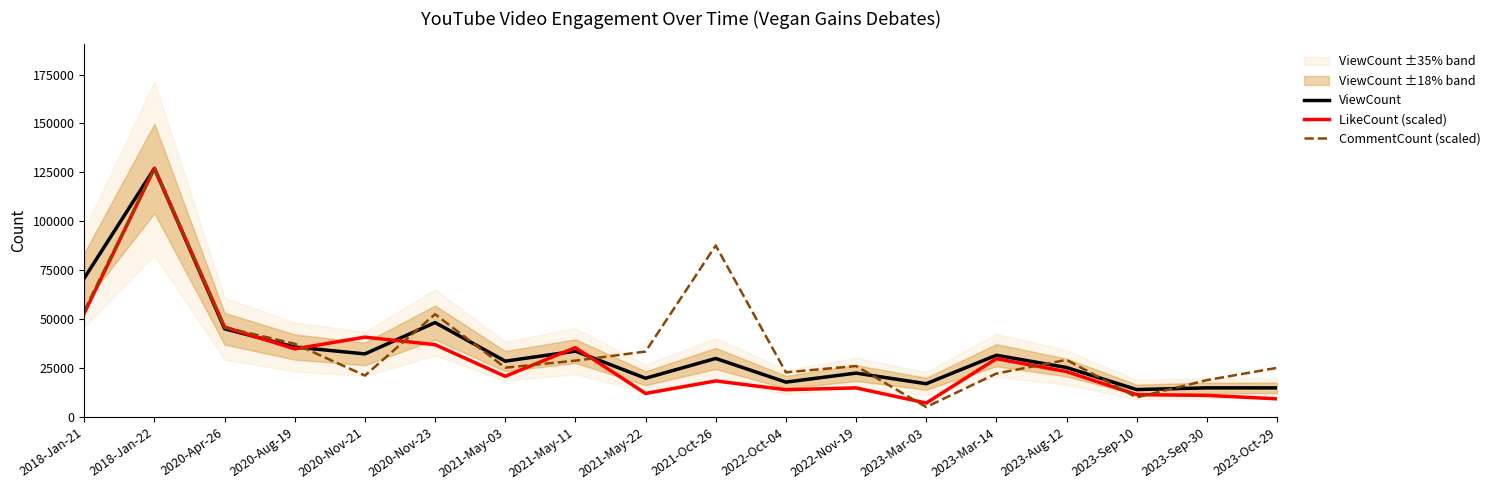

How many lines are shown in the chart?

3